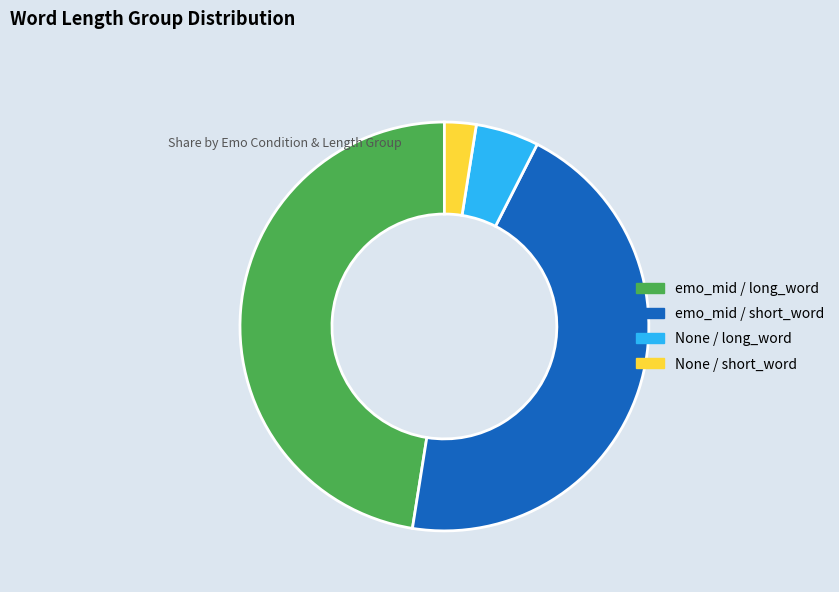

Does any single category account for the majority?

No